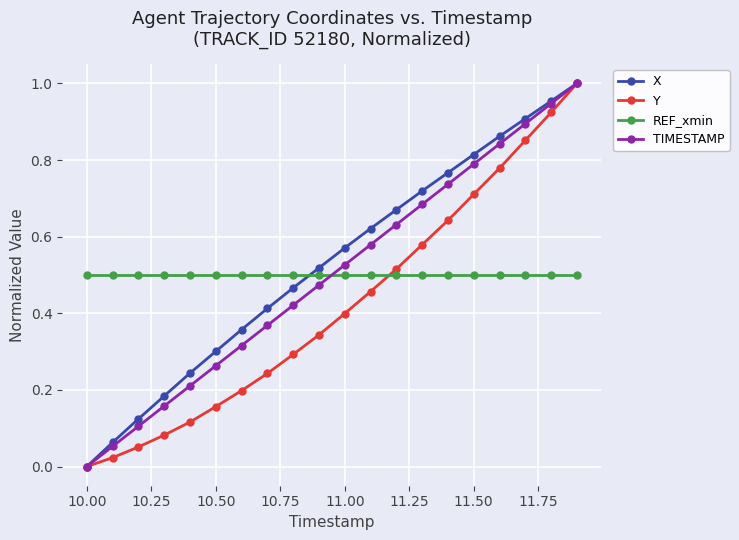

At how many categories does at least one series exceed 0?

20